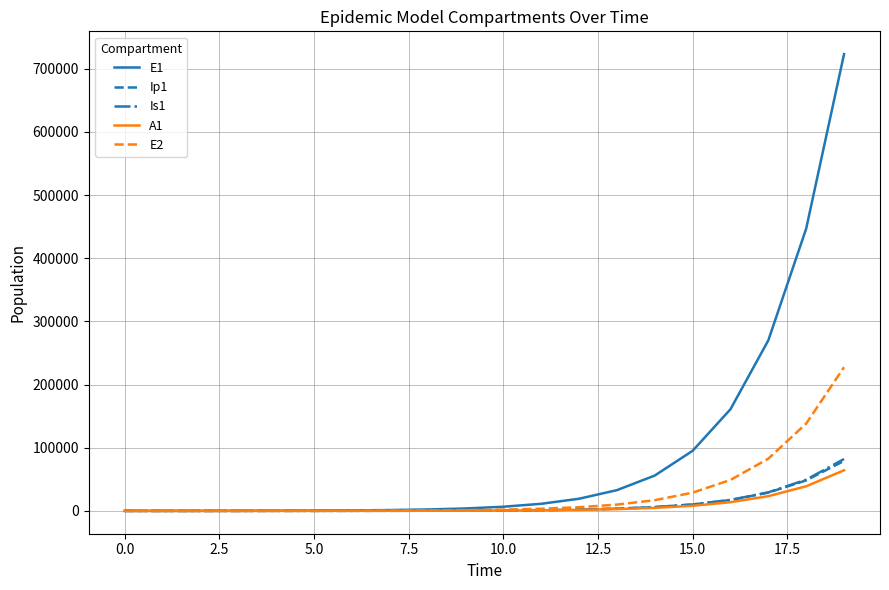

What is the highest value of the E1 series?

723193.3